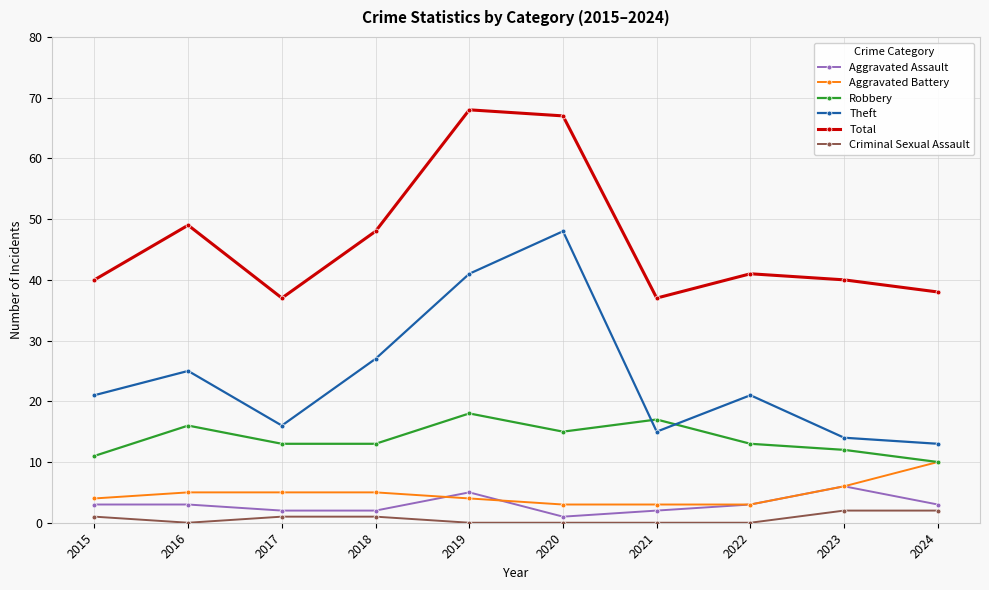

List the series in order of their peak value, lowest first.

Criminal Sexual Assault, Aggravated Assault, Aggravated Battery, Robbery, Theft, Total